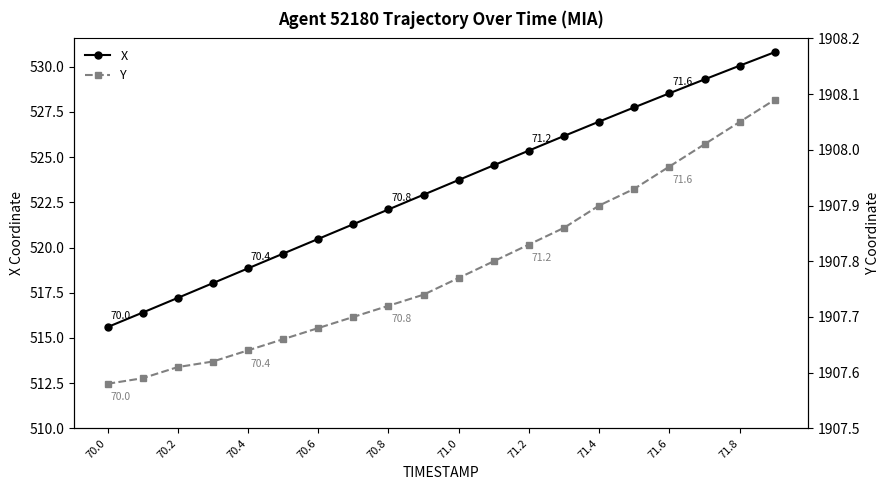

List the series in order of their overall mean, lowest first.

X, Y